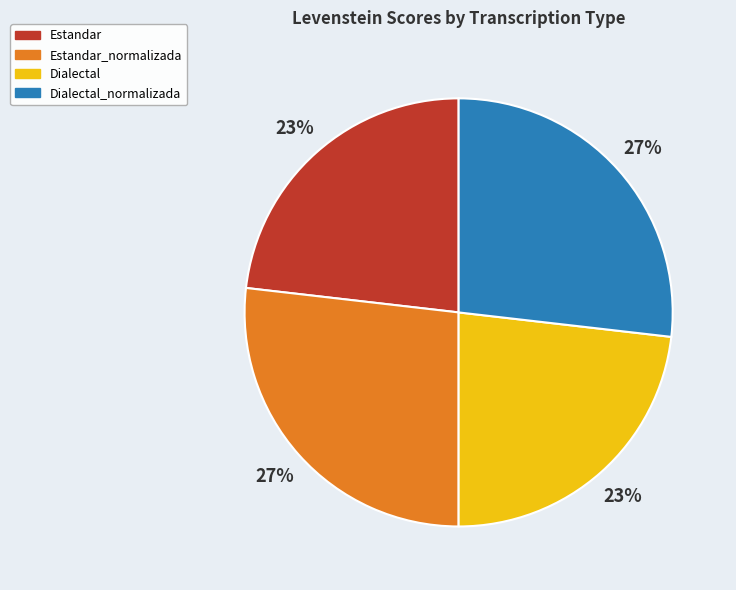

Does any single category account for the majority?

No